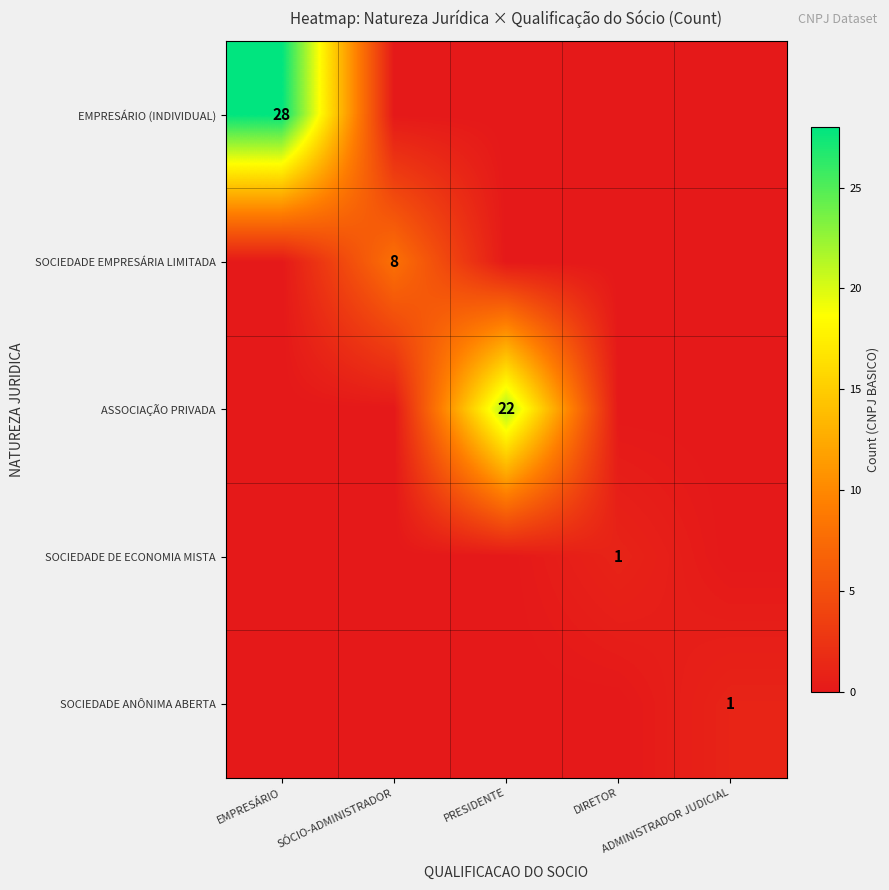

What is the difference between the highest and lowest values at DIRETOR?

1